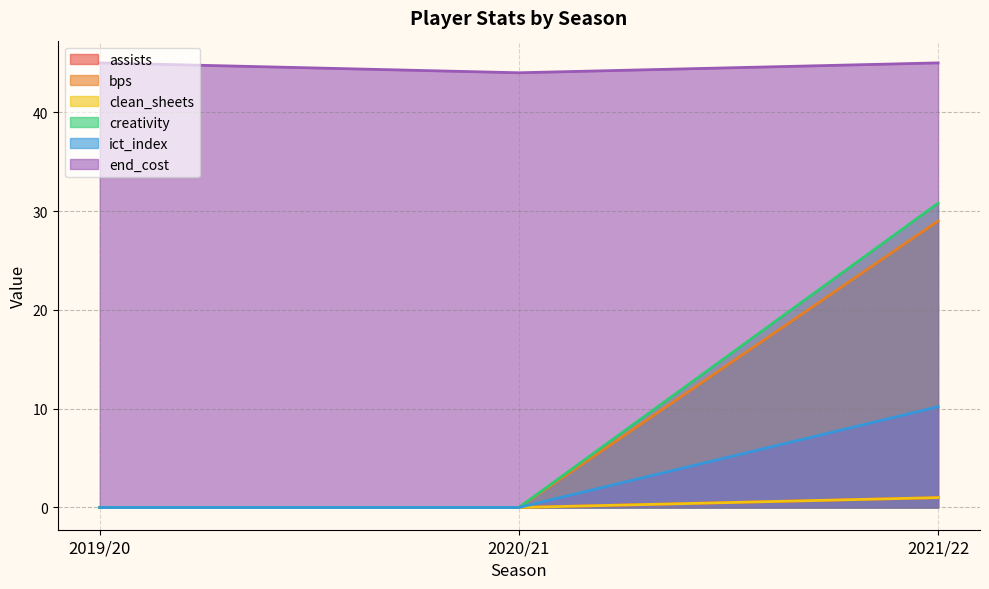

Does the chart display data point markers on the line(s)?

No